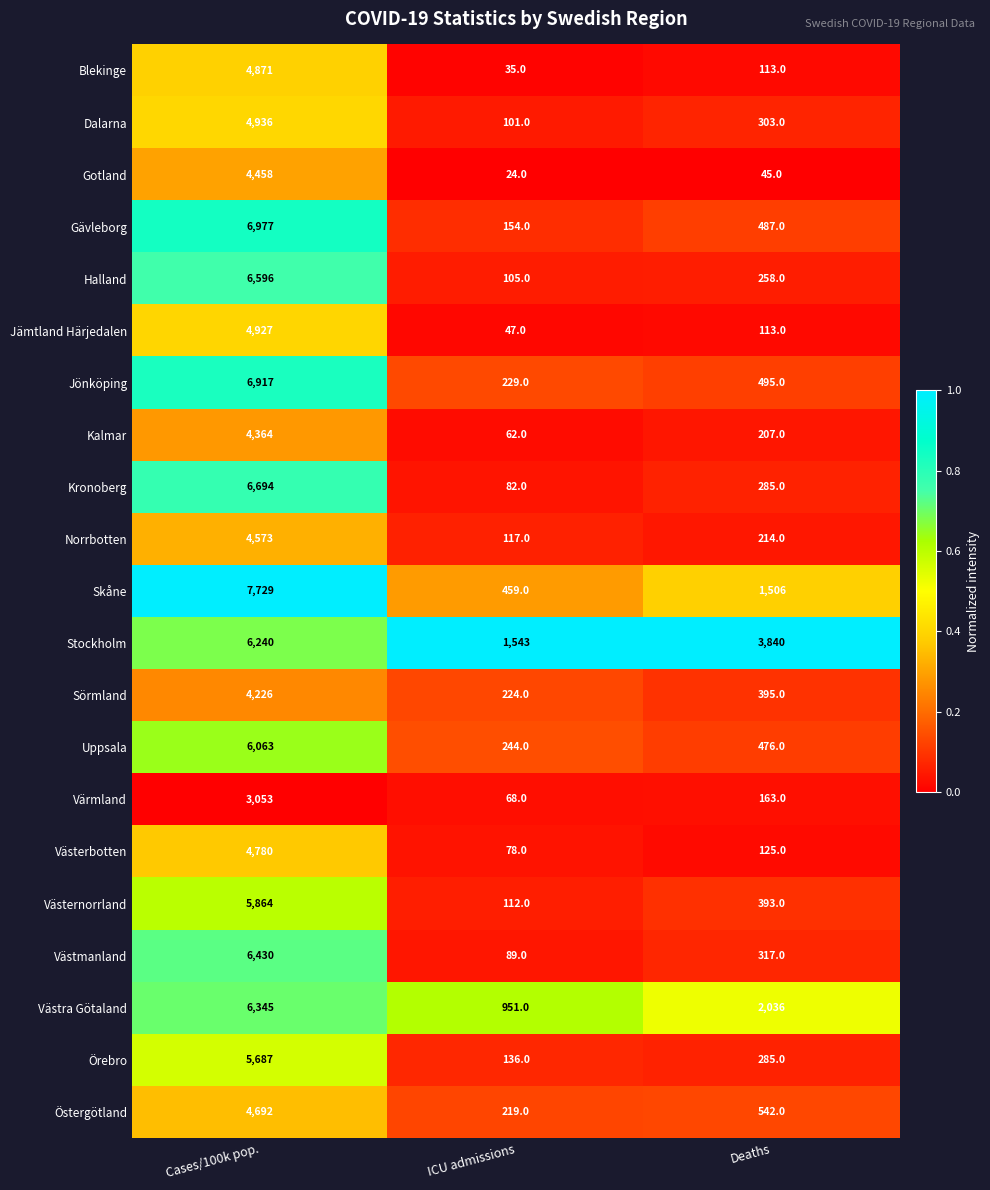

True or false: Sörmland has a value of 524 at Deaths.

False